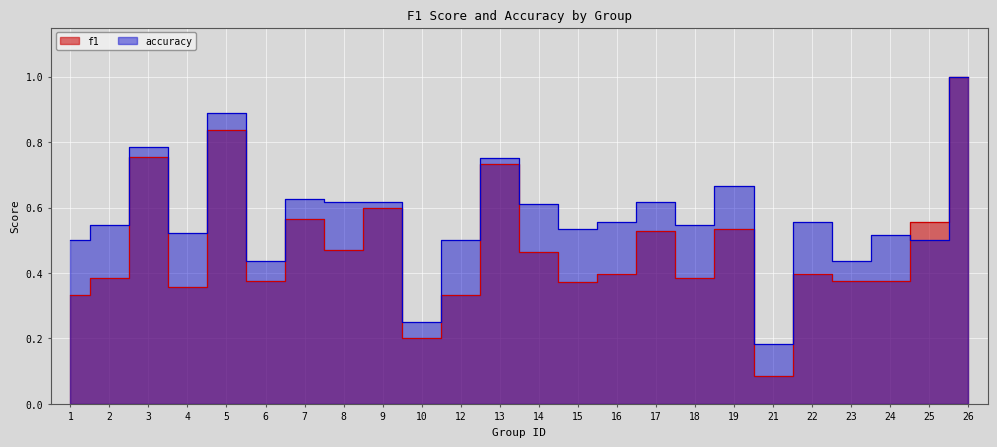

Read the accuracy value at 21.

0.2